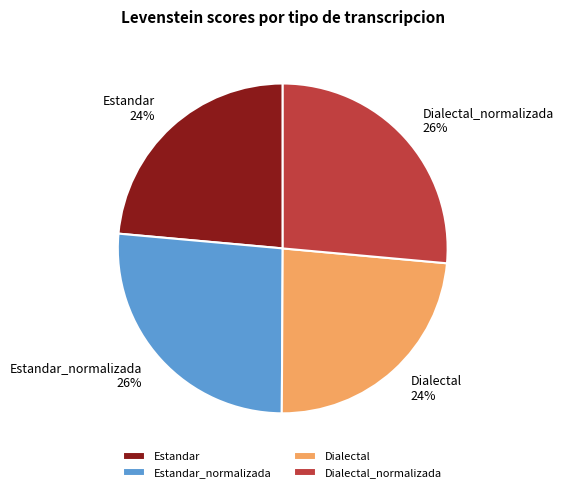

How many slices are in this pie chart?

4